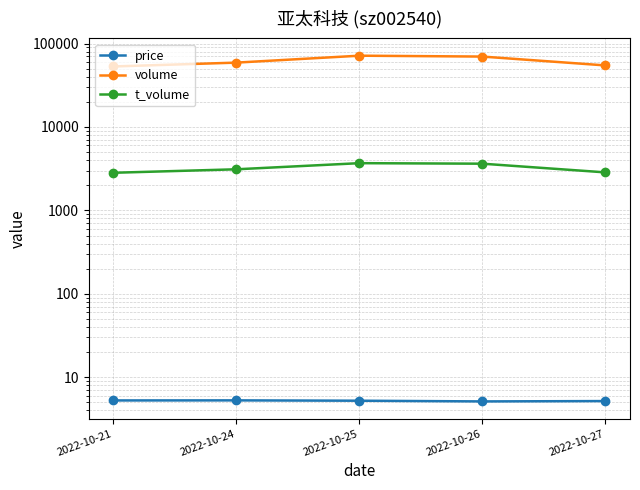

The value of price at 2022-10-24 is 5.3. True or false?

True